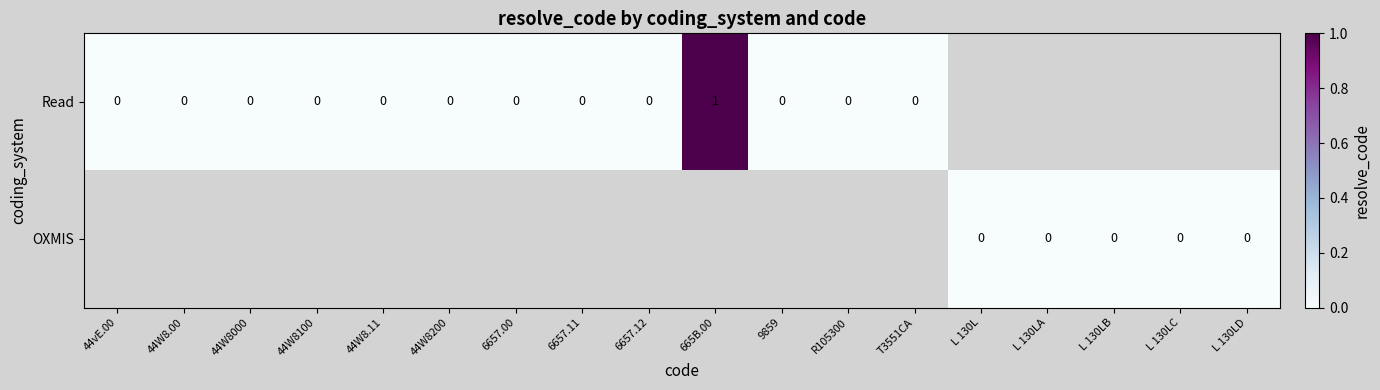

Is the value of OXMIS at 6657.11 greater than the value of Read at R105300?

No